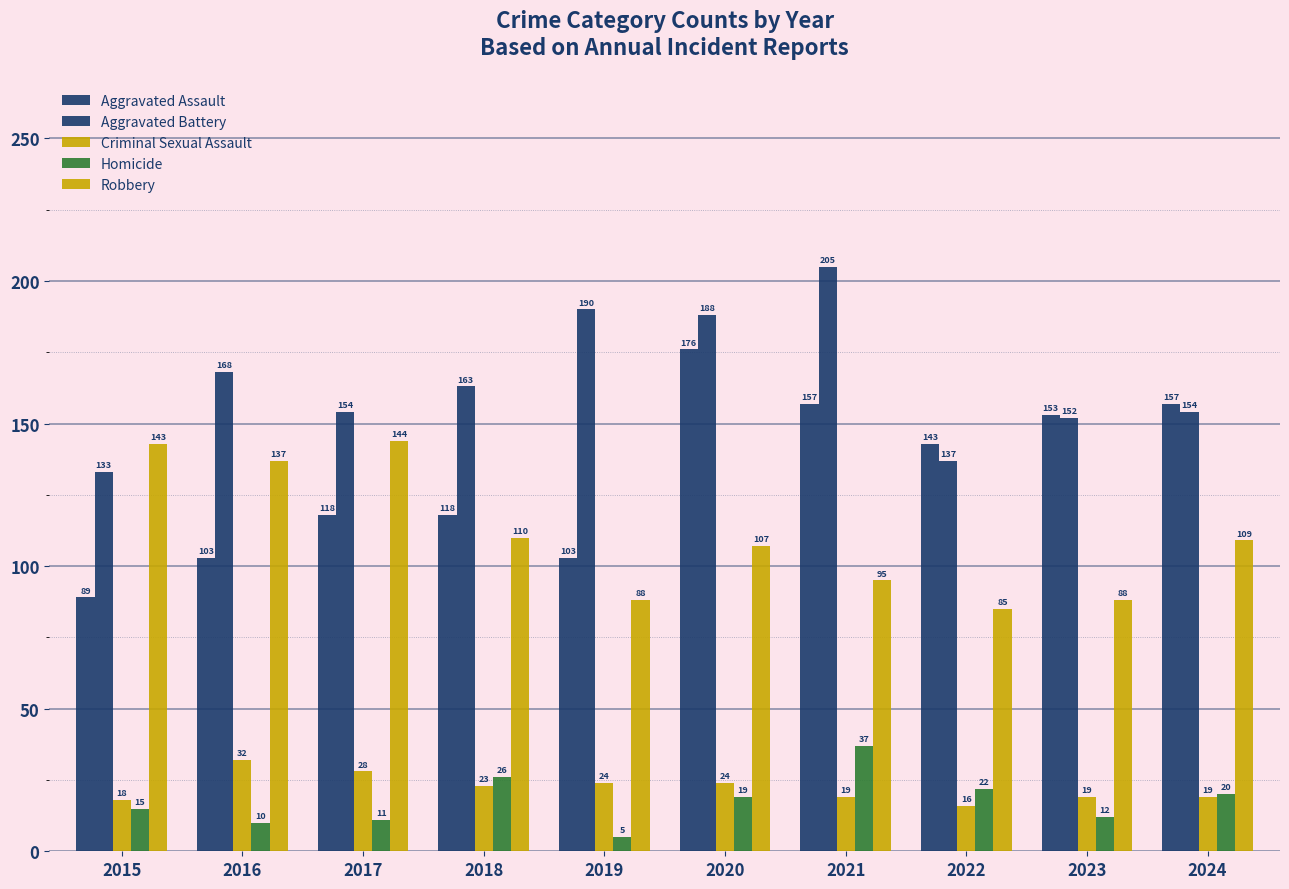

At which label does Homicide first exceed 19?

2018